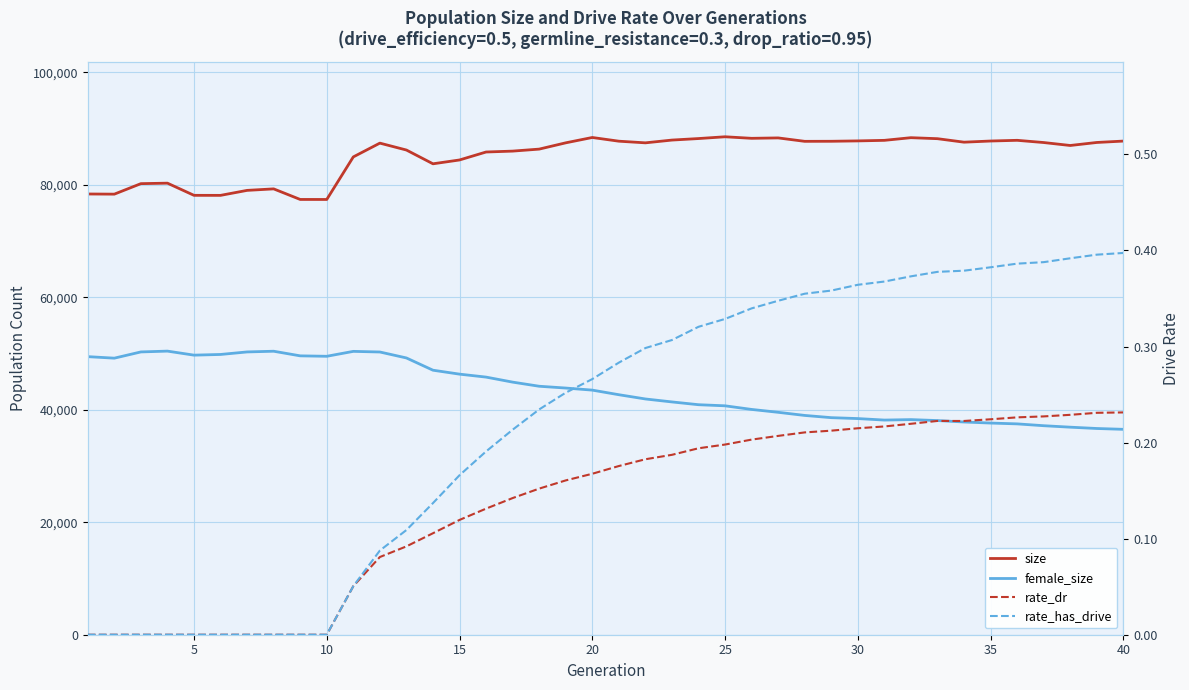

What is the total value across all series at 32?

126255.6